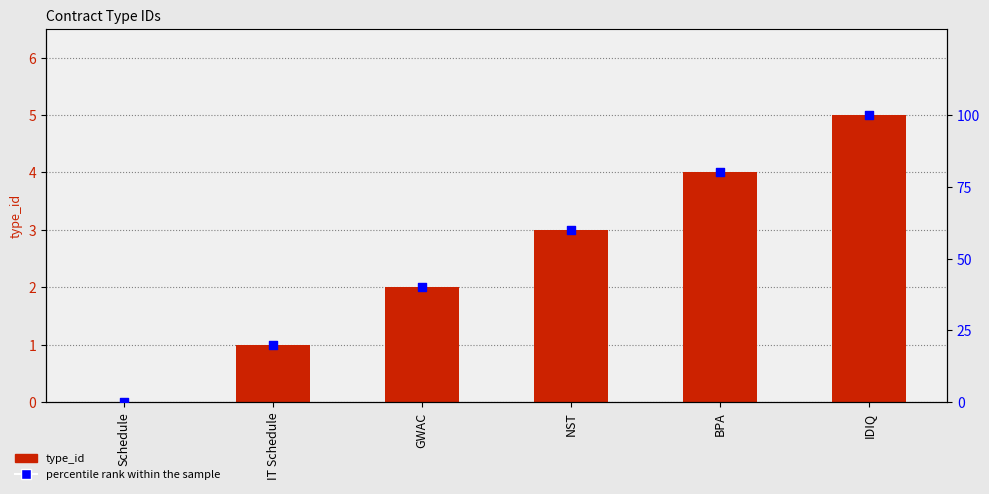

Which series contains the lowest Y value?

type_id